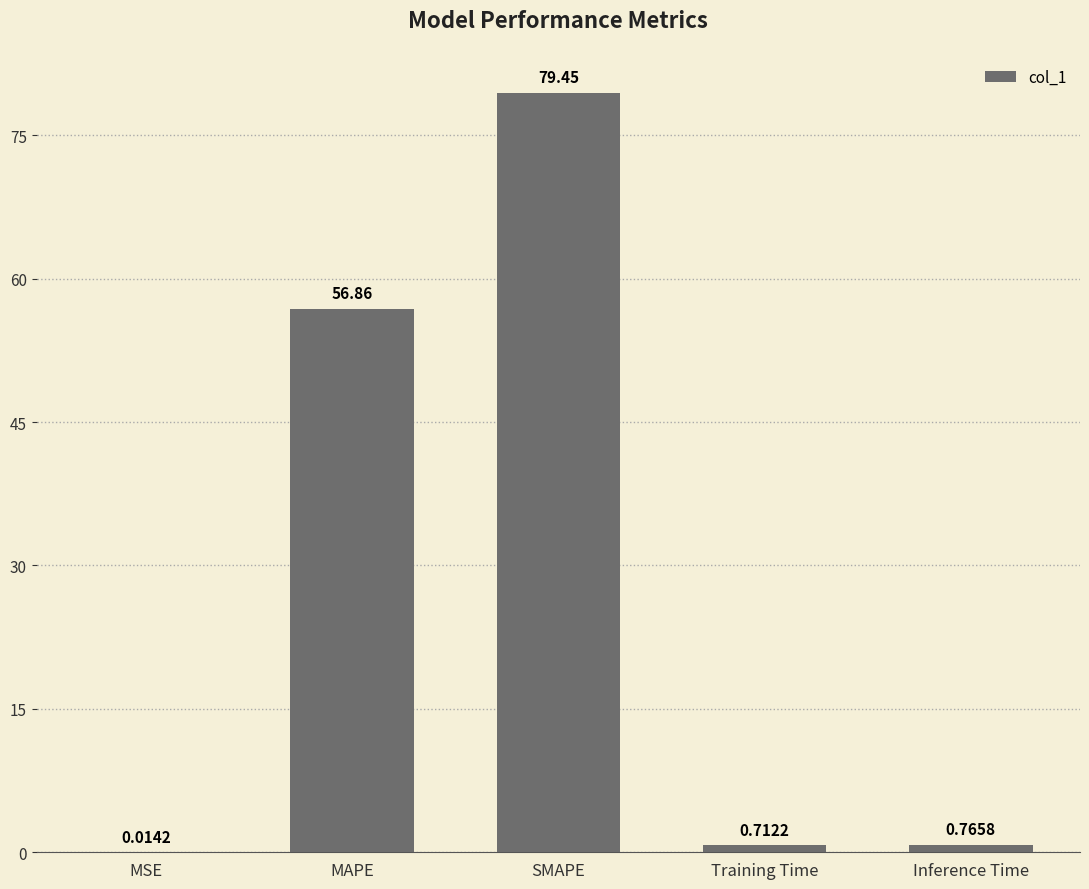

What is the sum of all values?

137.8